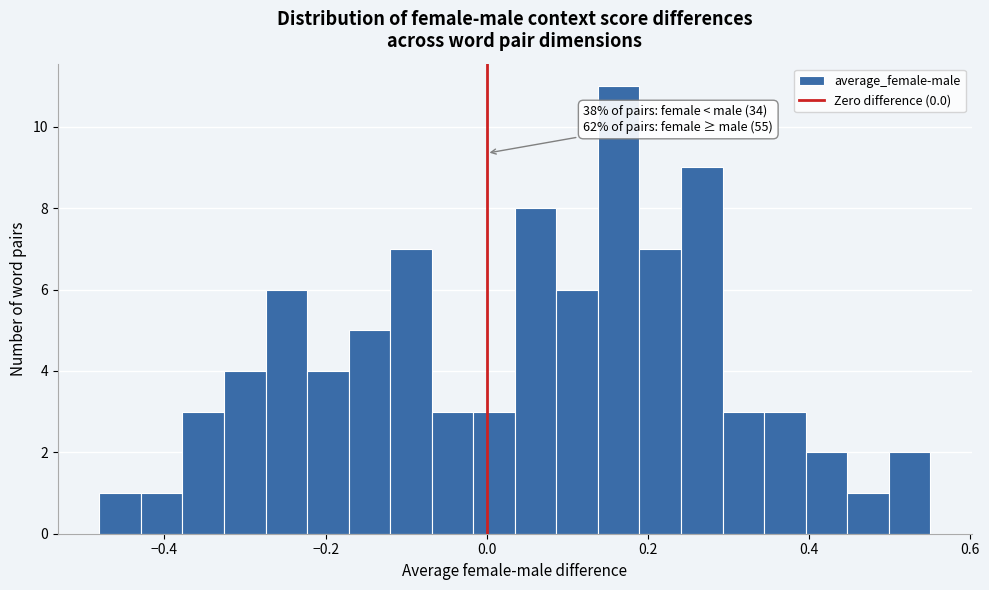

Read against the x-axis, roughly where is the centre of the tallest bar?

0.16